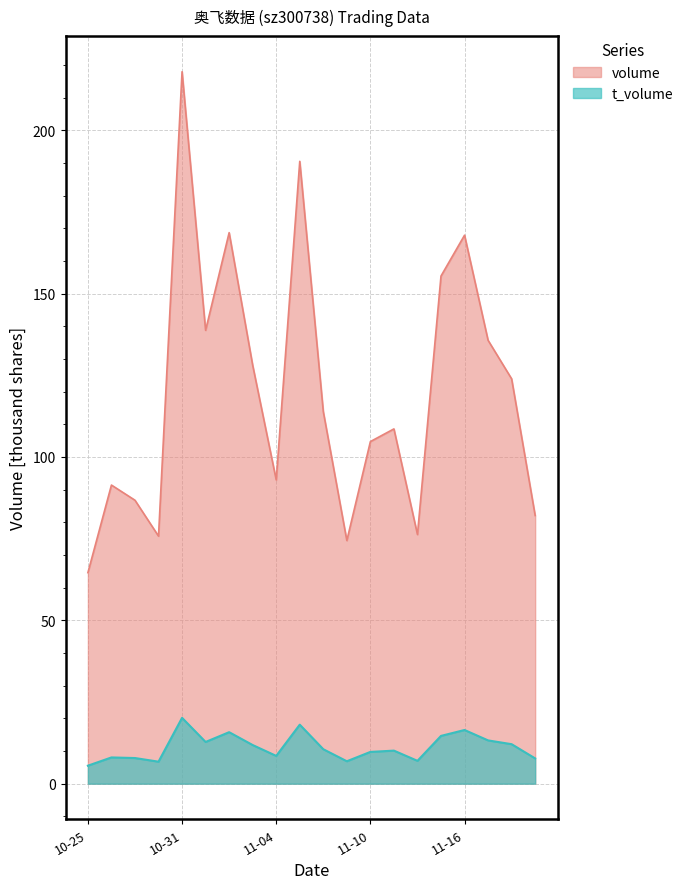

What is the minimum value for volume?

64.6